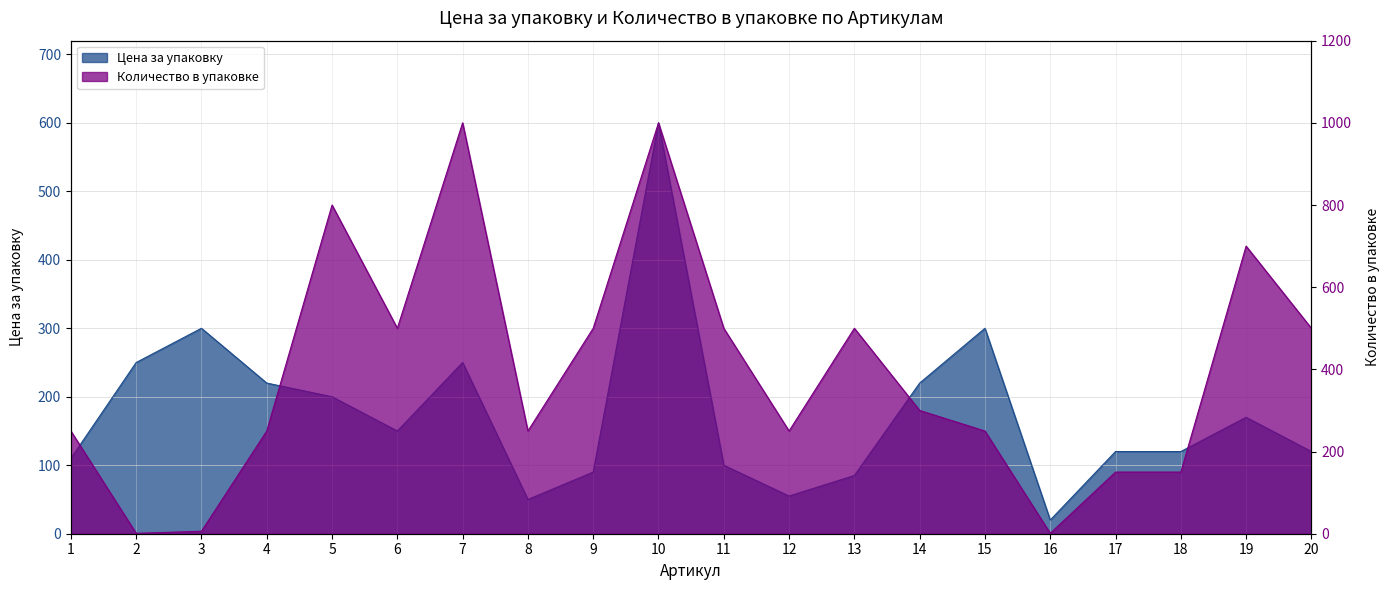

How many interior local peaks does the Количество в упаковке series have?

5